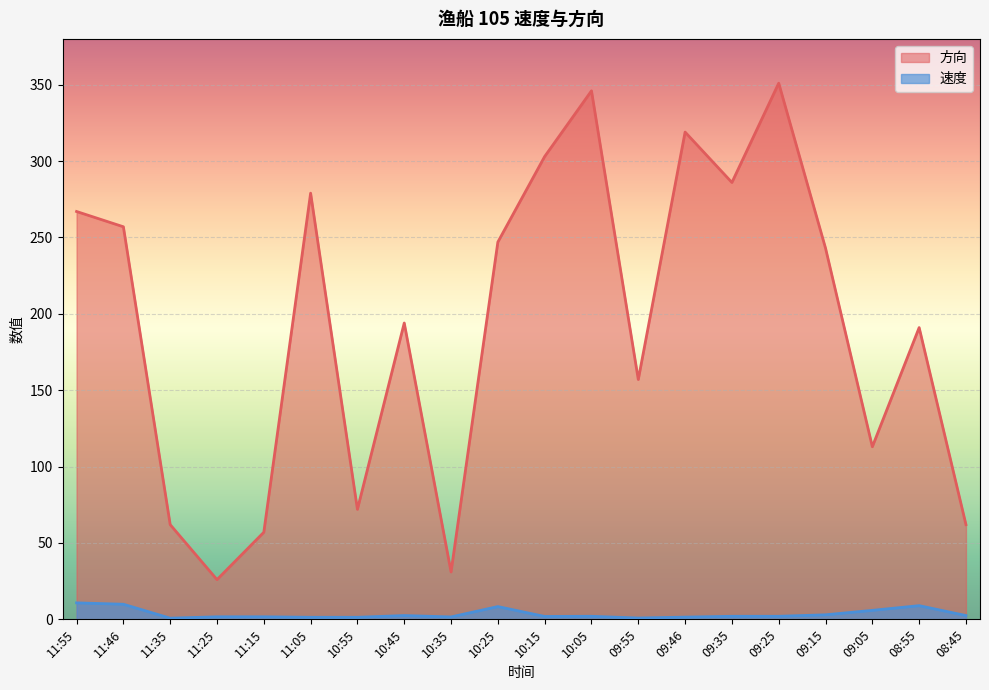

What is the total value across all series at 08:45?

64.5